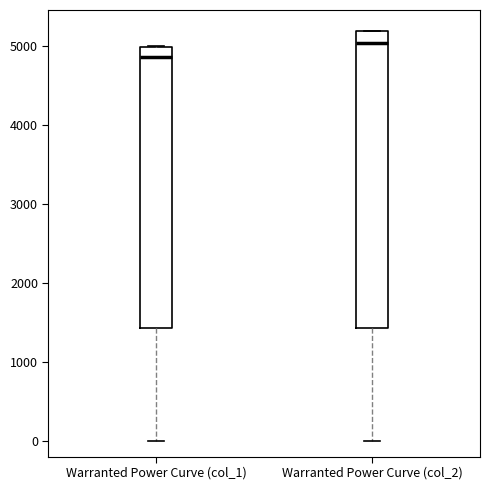

Reading left to right, transcribe this box plot: for each box, give where its median line is, the range the box spans, and where its two whiskers end, as read against the y-axis. The values are not printed on the chart, so give them approximately, as read against the axis.

Warranted Power Curve (col_1): median 4900, box 1400 to 5000, whiskers 0 to 5000
Warranted Power Curve (col_2): median 5000, box 1400 to 5200, whiskers 0 to 5200